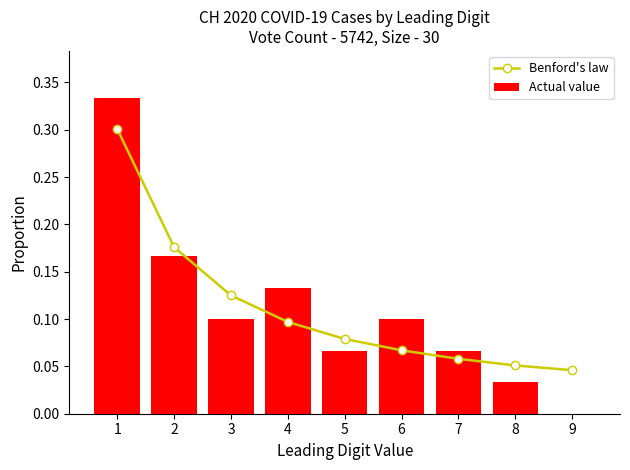

Between 2 and 8, which is larger?

2